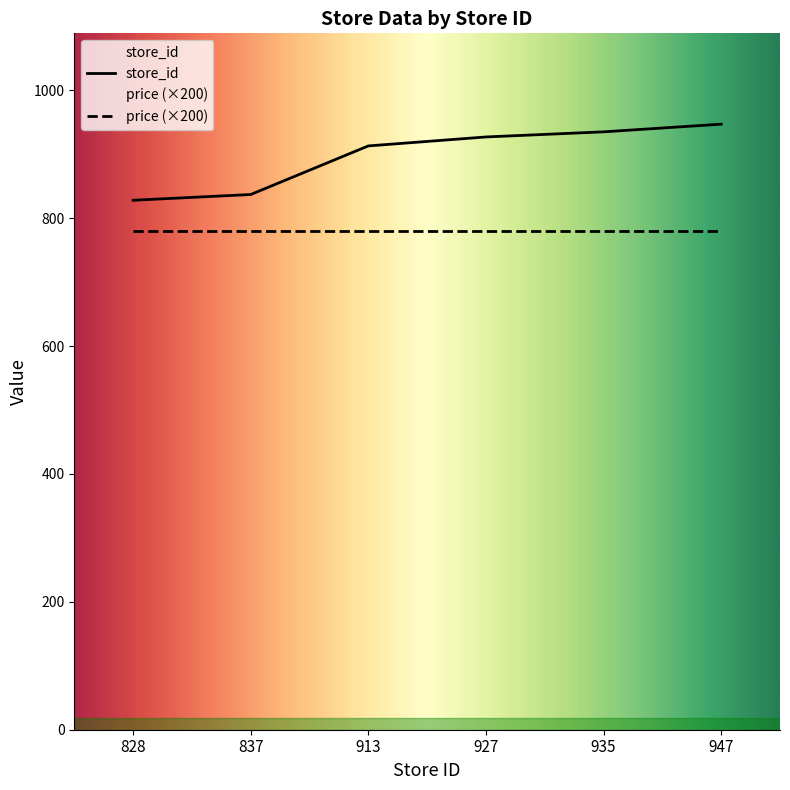

Is it true that the value at 947 is 947?

True